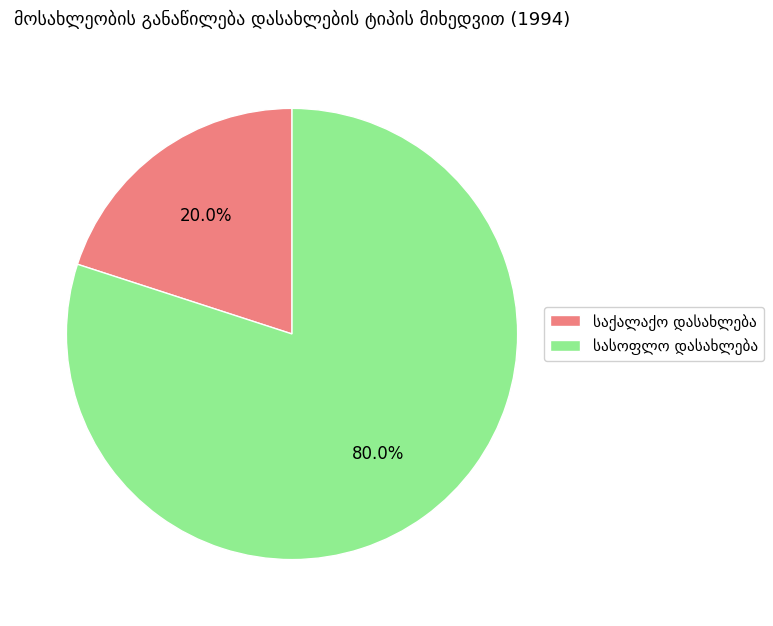

Is there any slice that represents more than half of the pie?

Yes